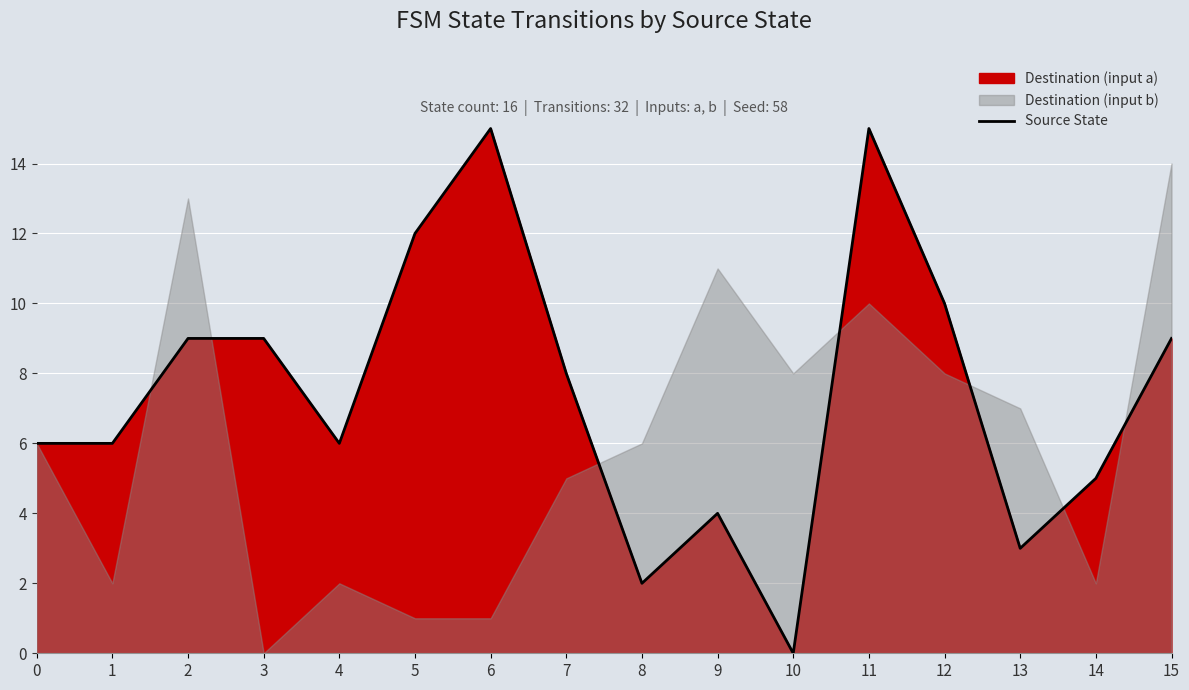

What is the sum of all values?

119